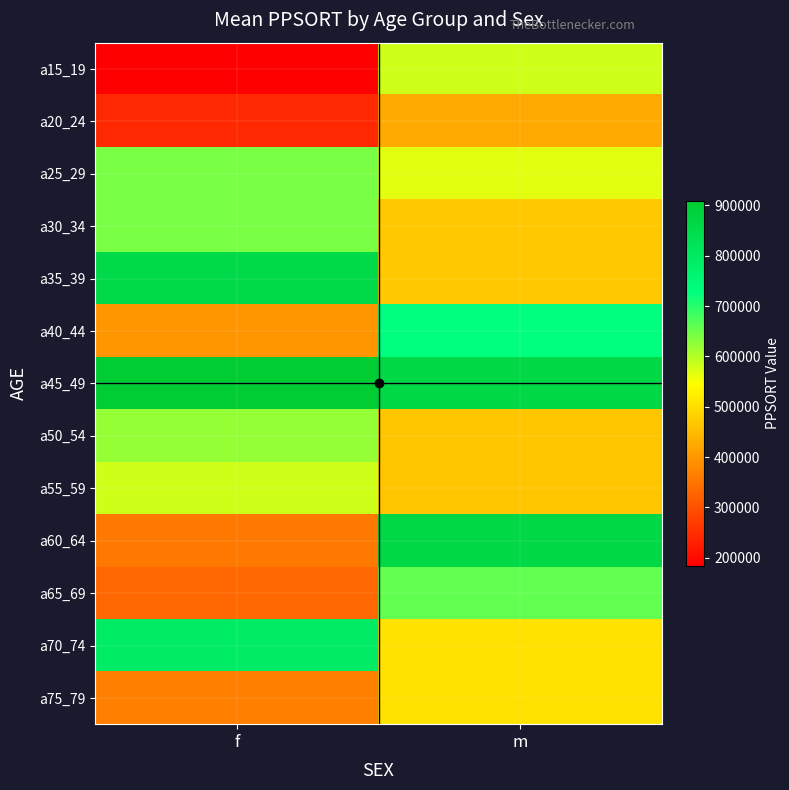

Rank the series at f from lowest to highest value.

a15_19, a20_24, a65_69, a60_64, a75_79, a40_44, a55_59, a50_54, a25_29, a30_34, a70_74, a35_39, a45_49